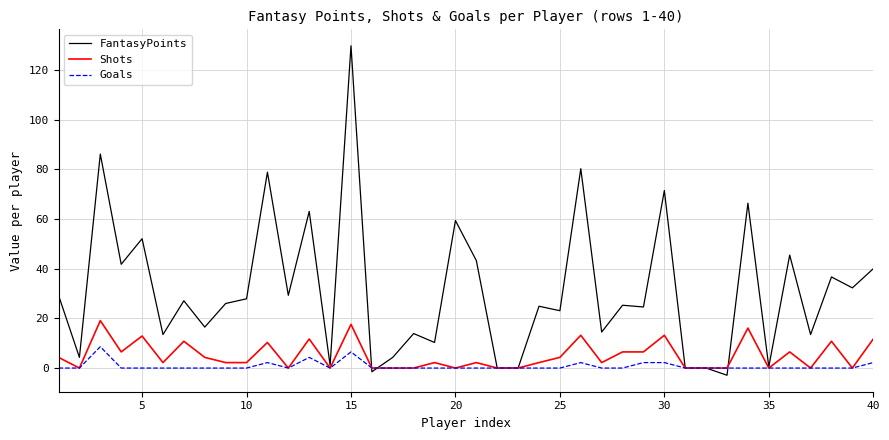

Which series has the widest spread of values?

FantasyPoints